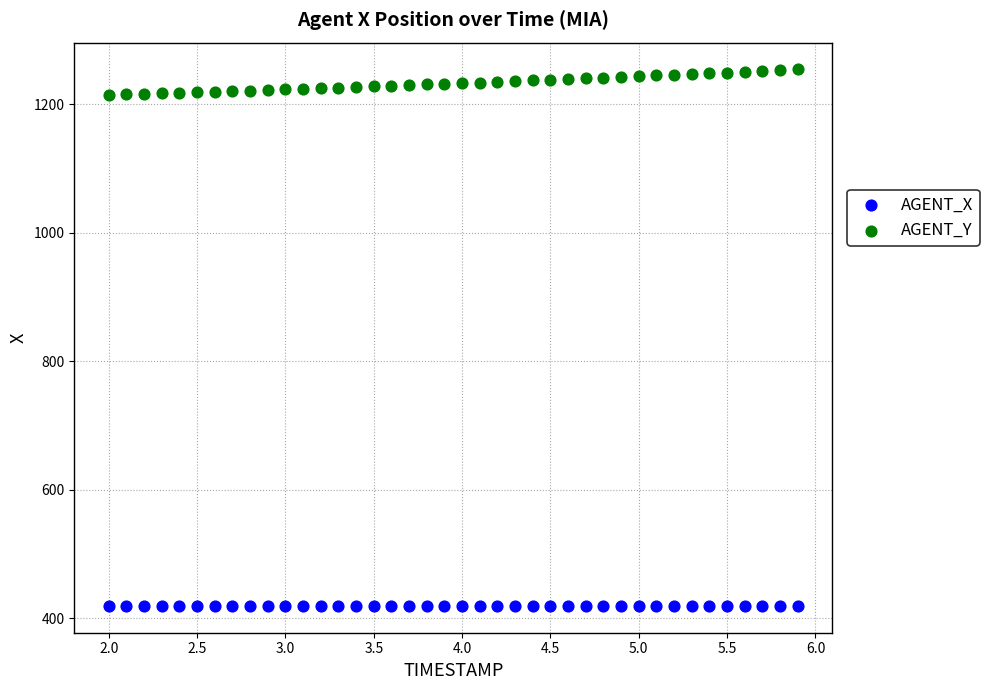

Which series reaches the minimum Y coordinate?

AGENT_X